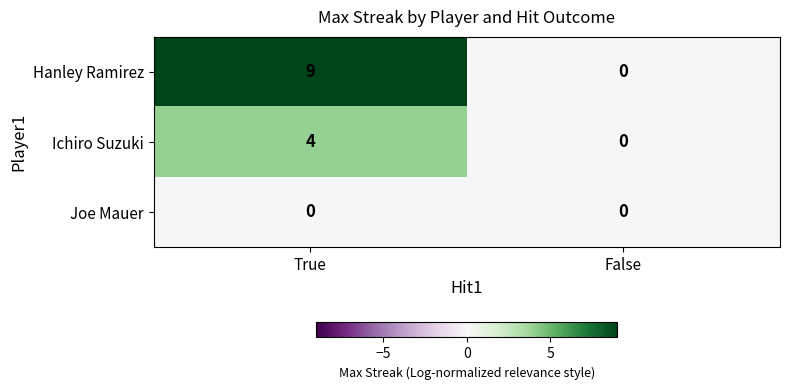

At how many categories does at least one series exceed 6?

1